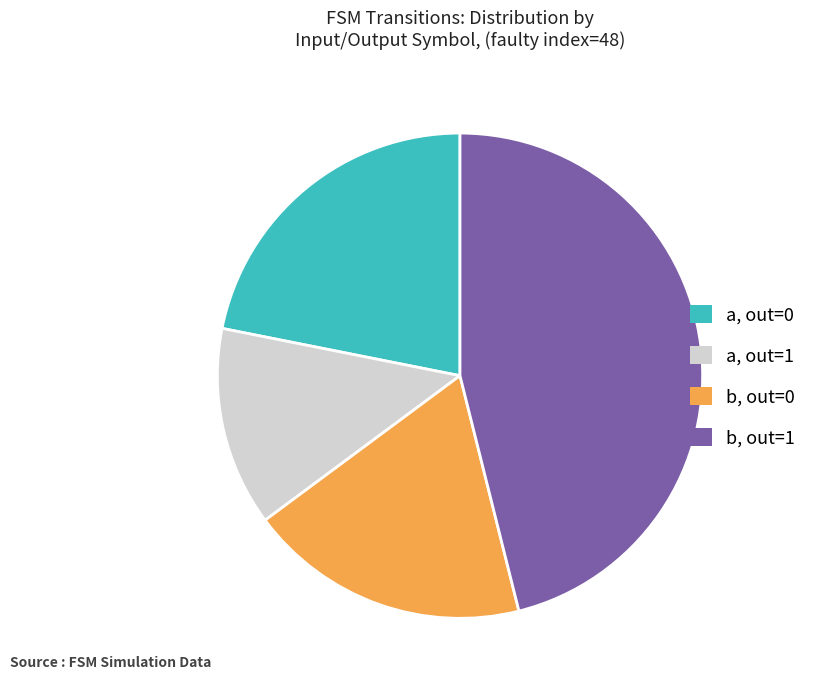

Is it true that b, out=1 is 46% of the pie?

True